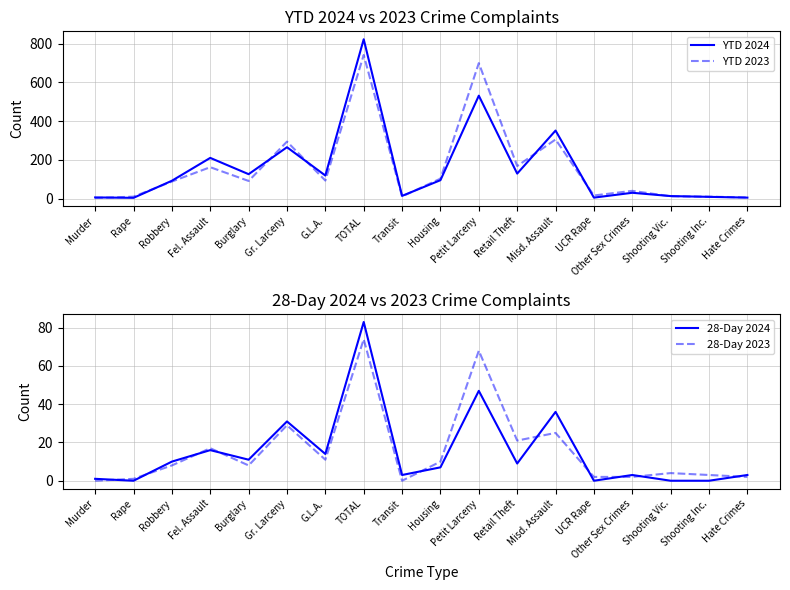

Which series has the largest range (max minus min)?

YTD 2024